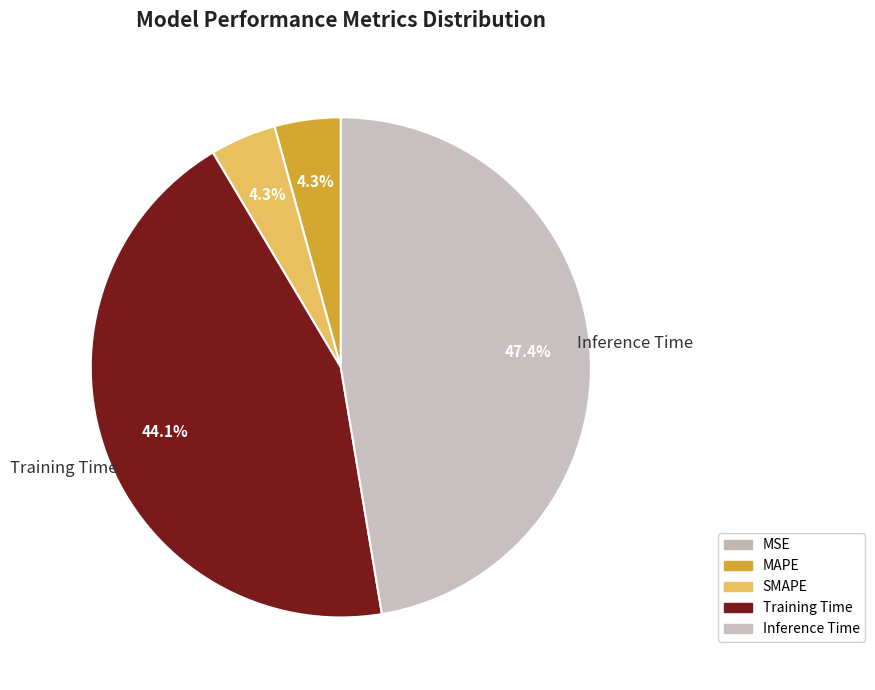

Rank the categories by value from highest to lowest.

Inference Time, Training Time, MAPE, SMAPE, MSE